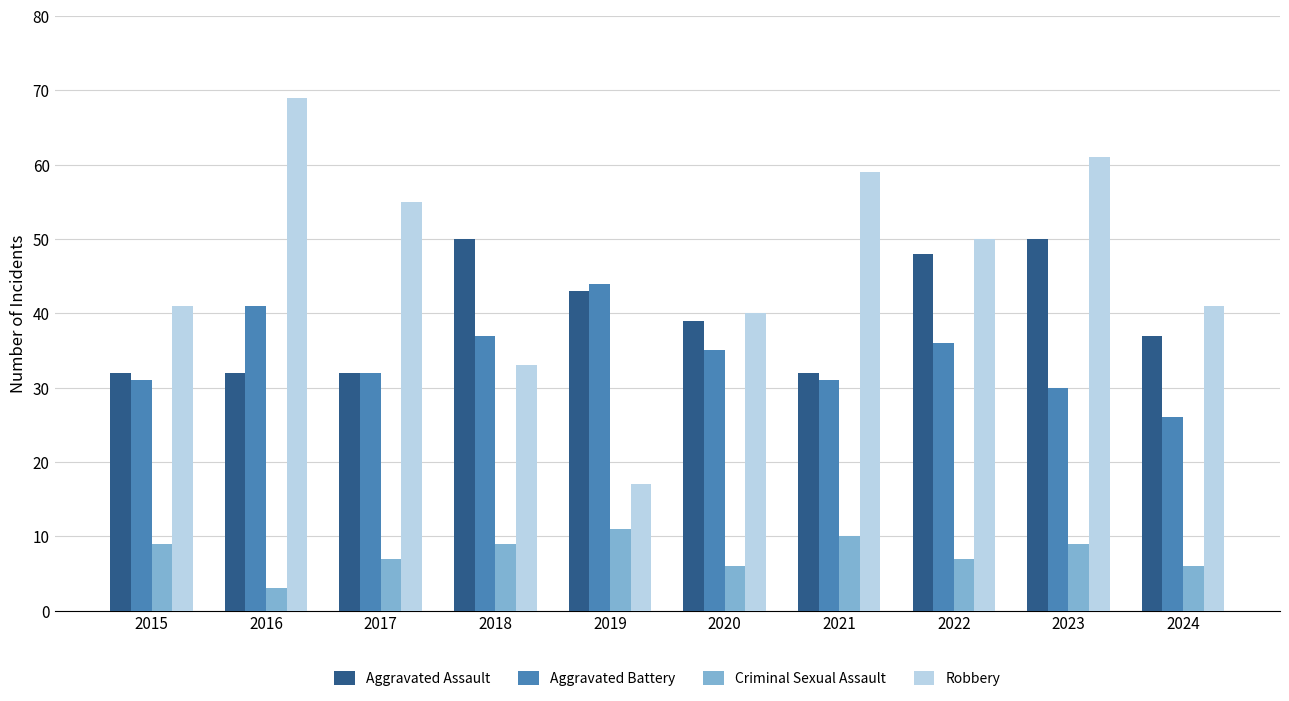

Are the bars grouped side by side (vs. stacked)?

Yes